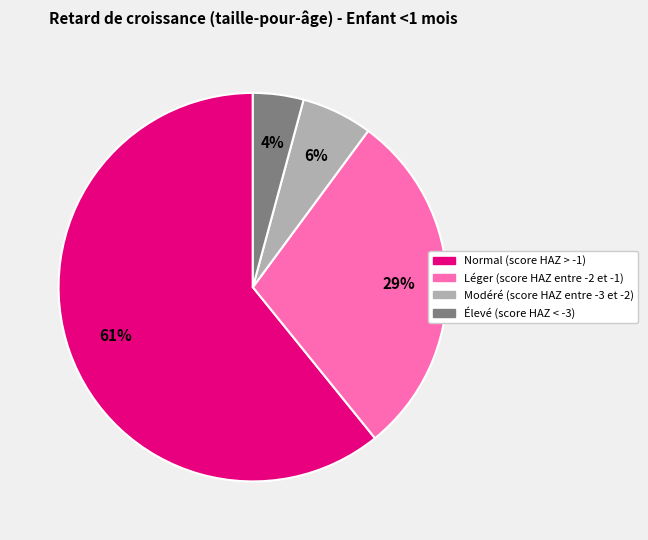

Combined, do Modéré (score HAZ entre -3 et -2) and Normal (score HAZ > -1) account for over 50%?

Yes